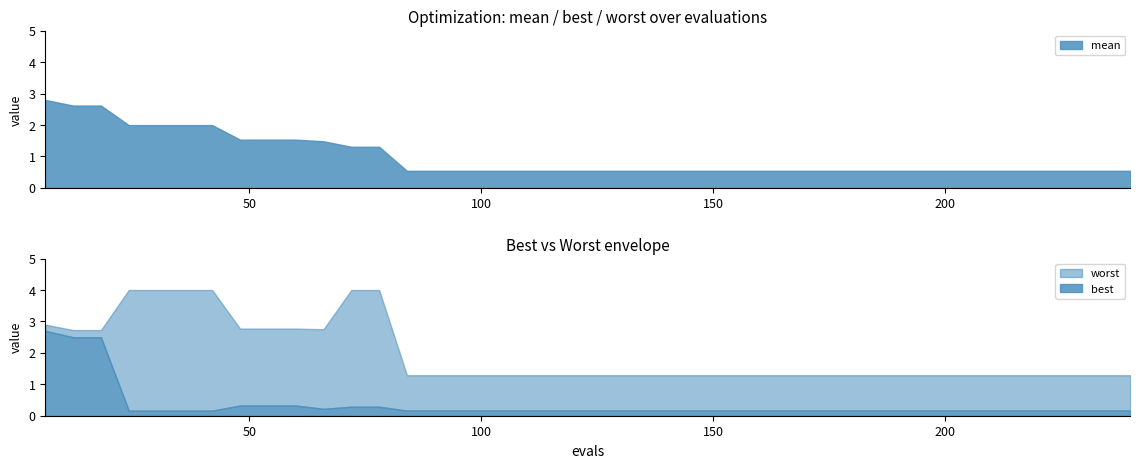

True or false: evals and best intersect in this chart.

False